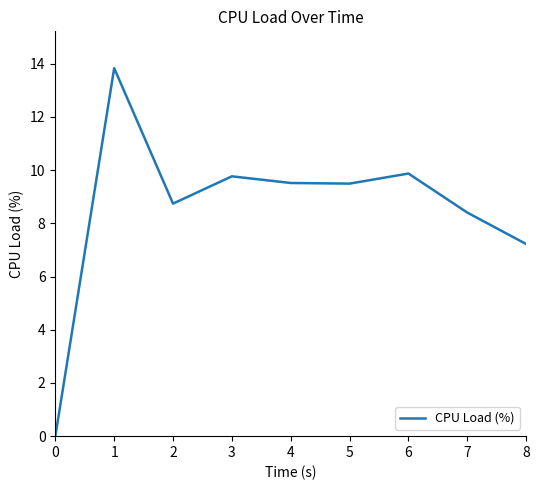

The chart shows a value of 8.4 at 7. True or false?

True